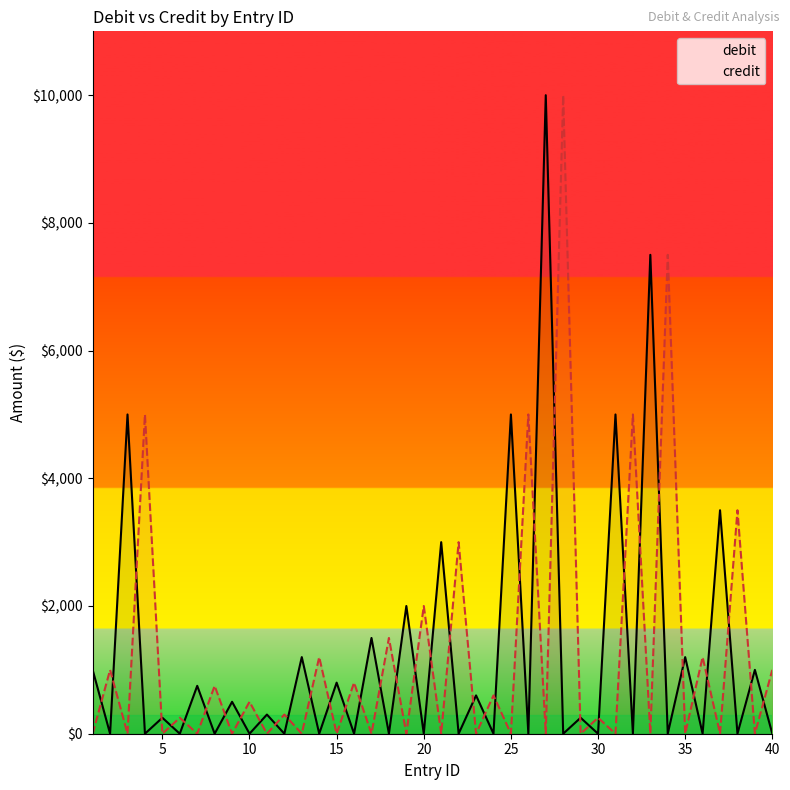

After their last crossing, which series has the higher values: debit or credit?

credit